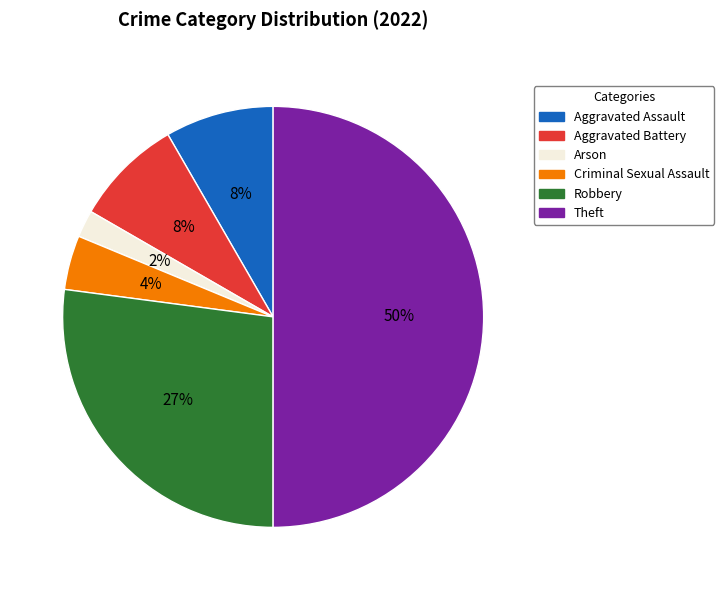

To the nearest percent, what is the difference between the largest and smallest slice percentages?

48%